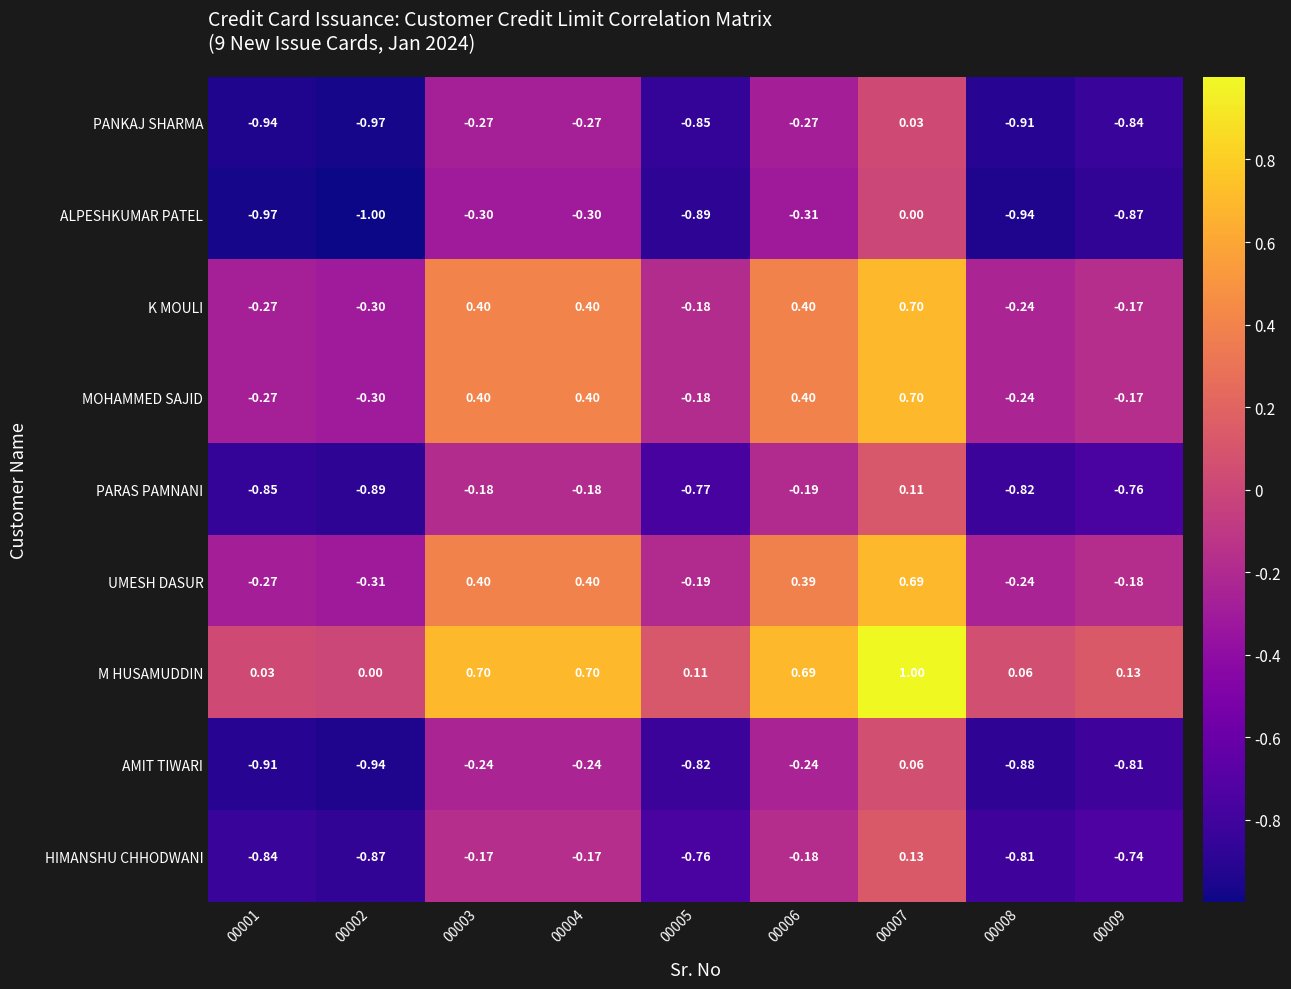

What is the spread (max minus min) of values at 00008?

1.0